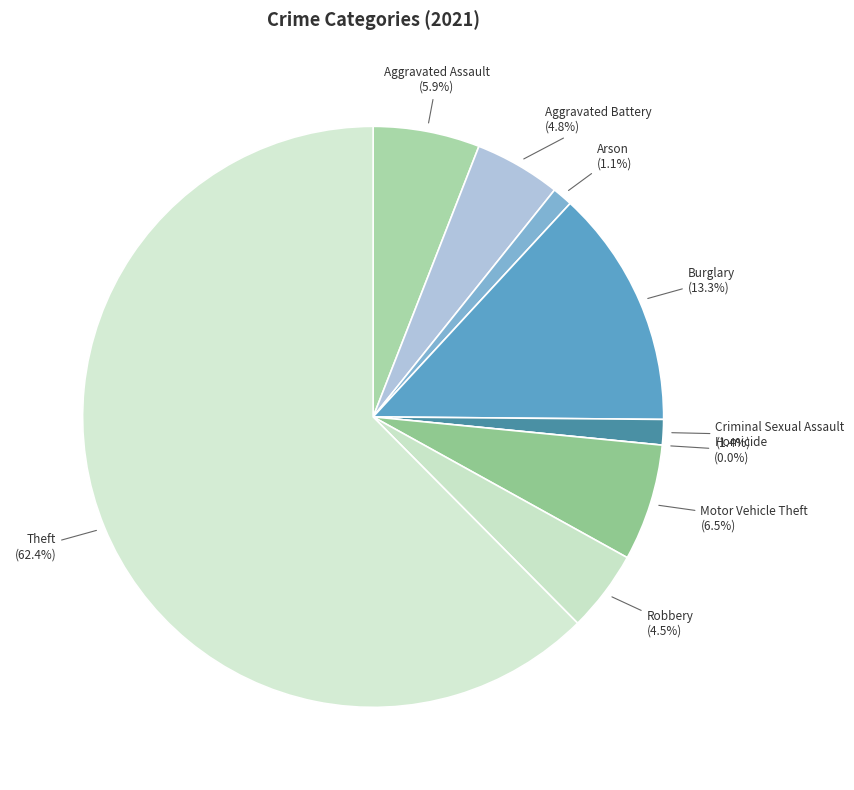

What is the ratio of the value at Criminal Sexual Assault to the value at Burglary?

0.1